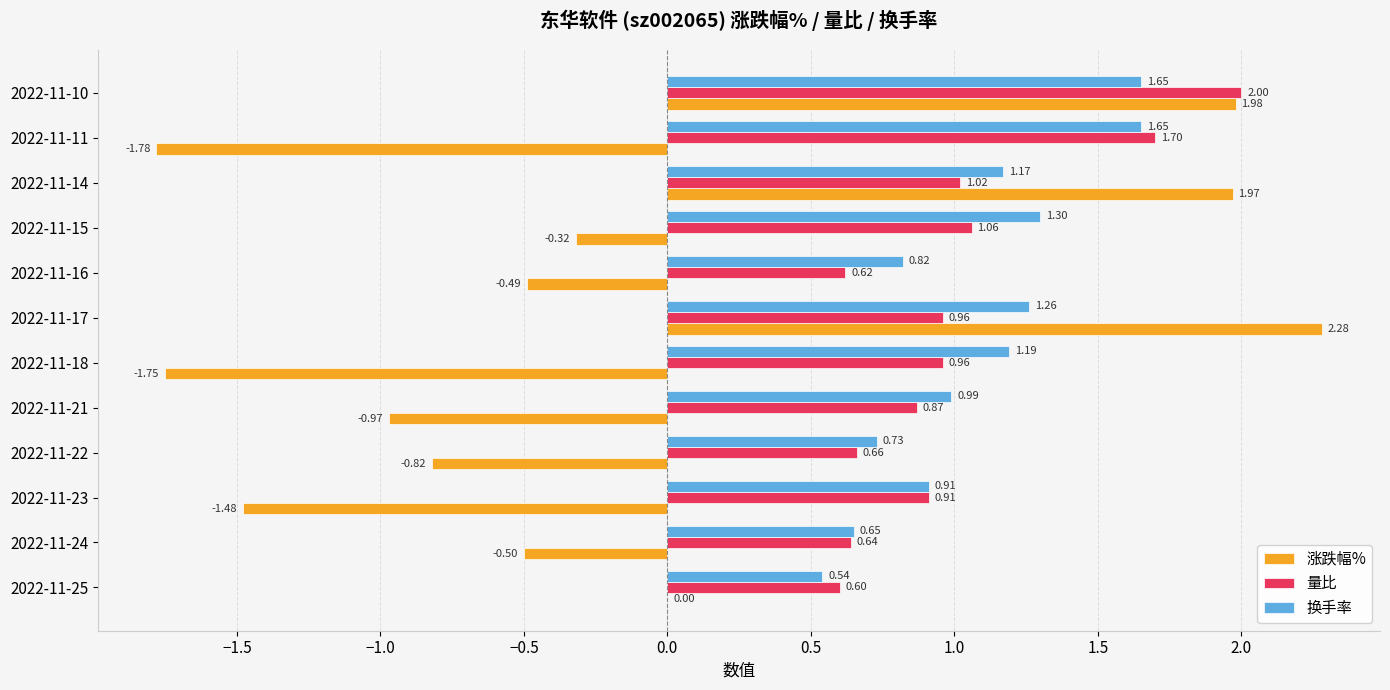

Count the number of data series in this chart.

3